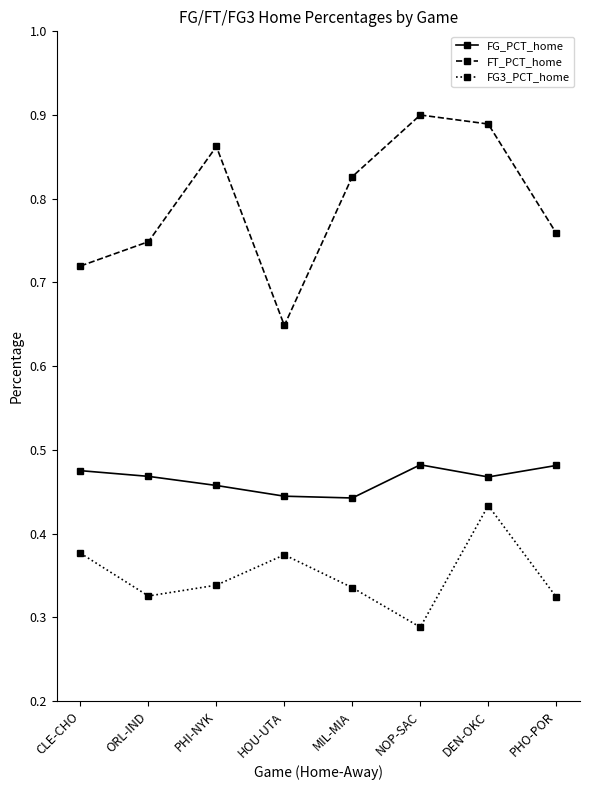

Which series changed the most between DEN-OKC and PHO-POR?

FT_PCT_home